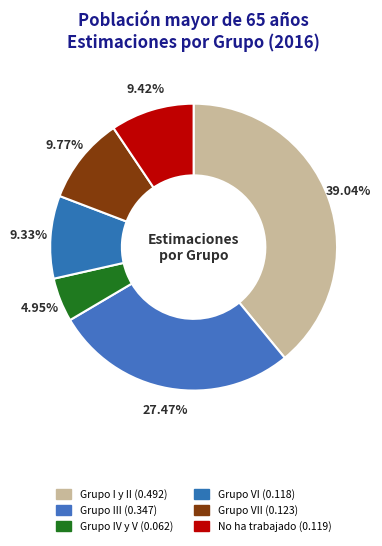

Is there any slice that represents more than half of the pie?

No